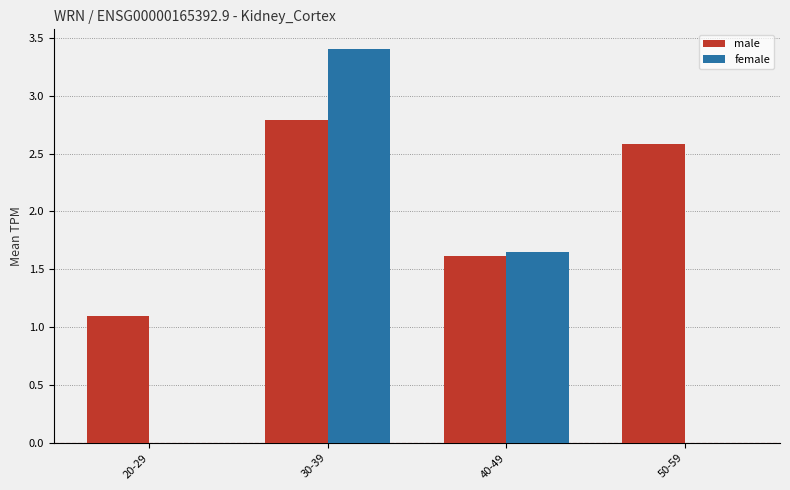

What is the average value of the male series?

2.0